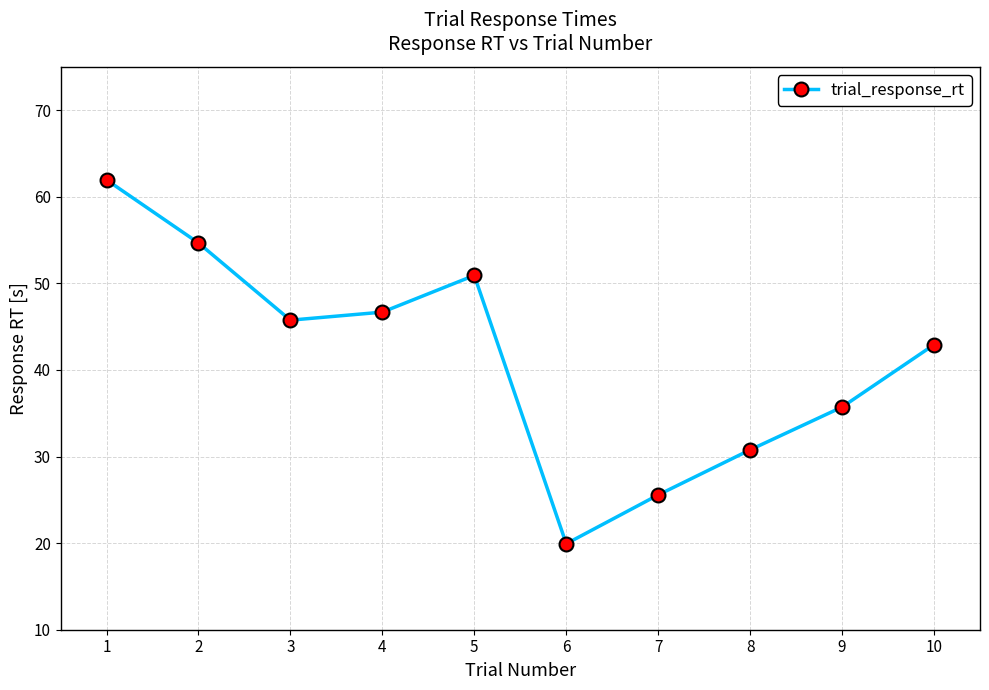

At which label is the value closest to 40?

10